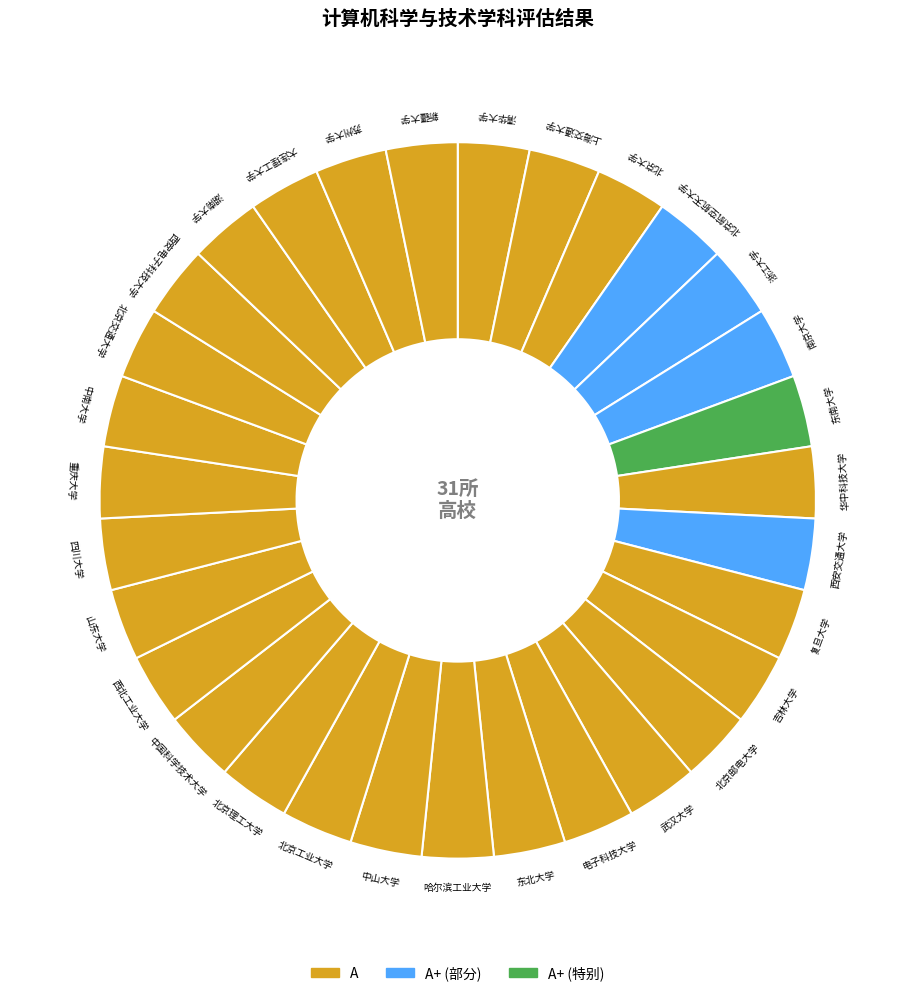

Count the number of slices in the pie.

31